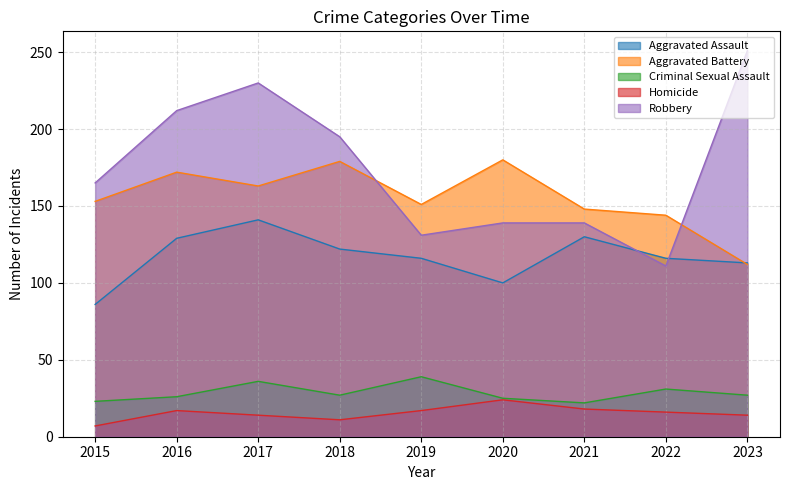

Does the chart have visible grid lines?

Yes